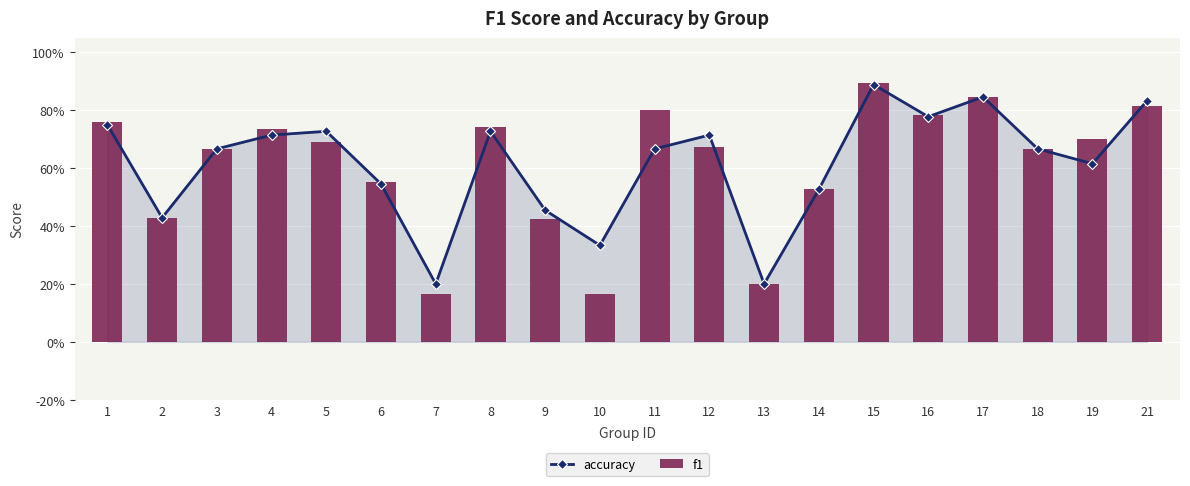

What is the difference between the maximum and second lowest values in the f1 series?

0.7